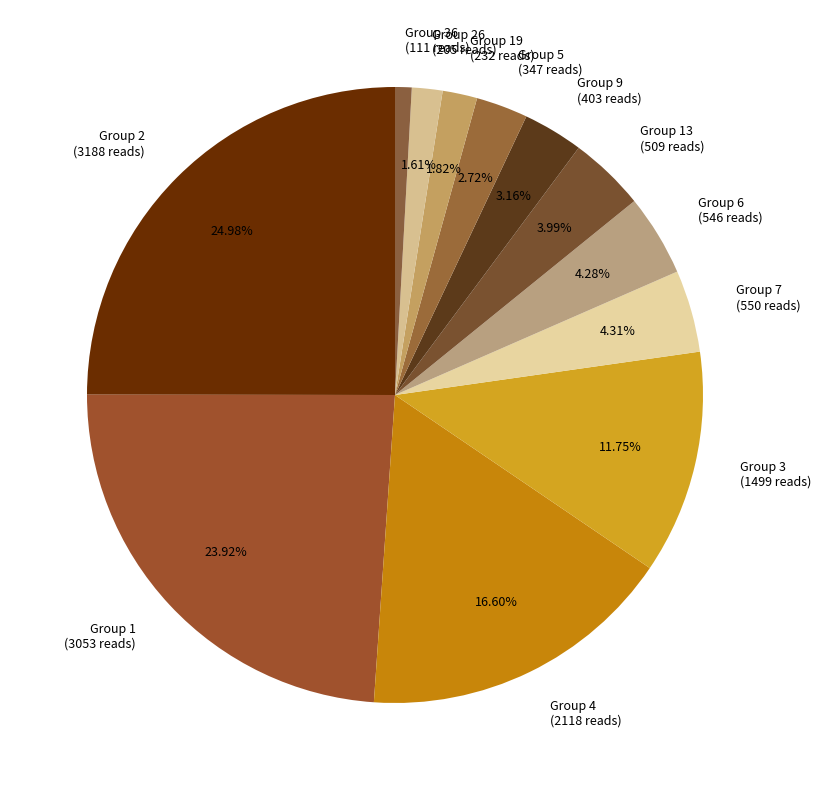

What is the ratio of the value at Group 4 (2118 reads) to the value at Group 26 (205 reads)?

10.3